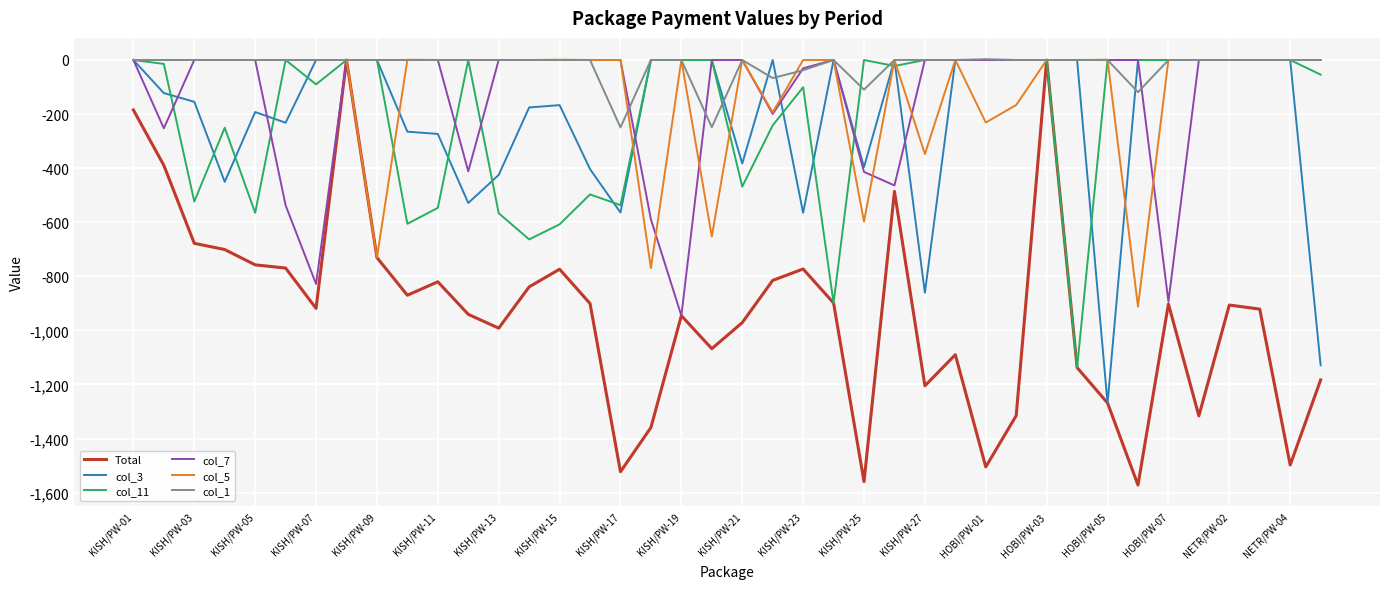

Which series has the largest total across all categories?

col_1